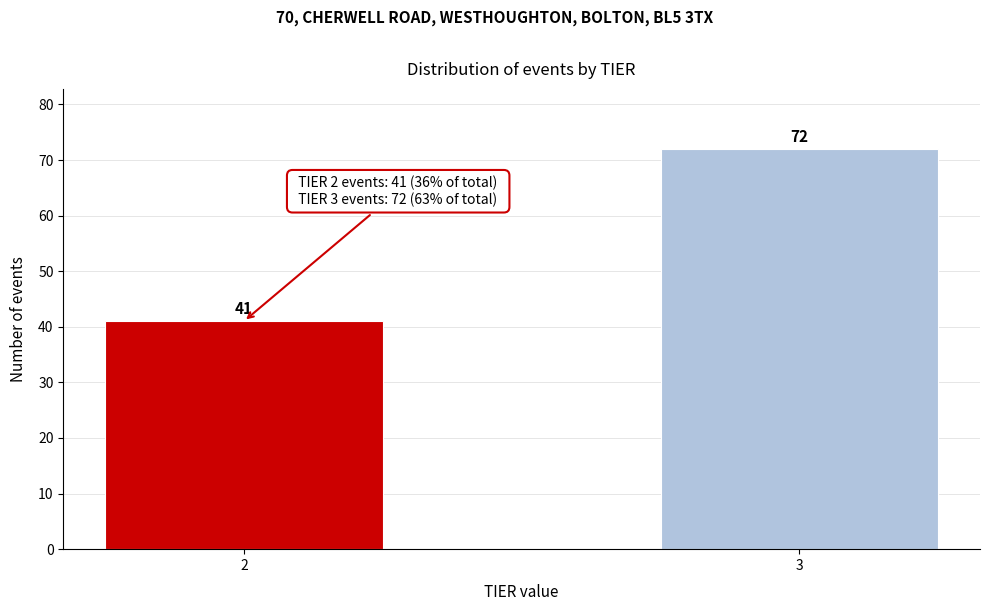

Reading left to right, what are all the values shown in this chart?

41	72